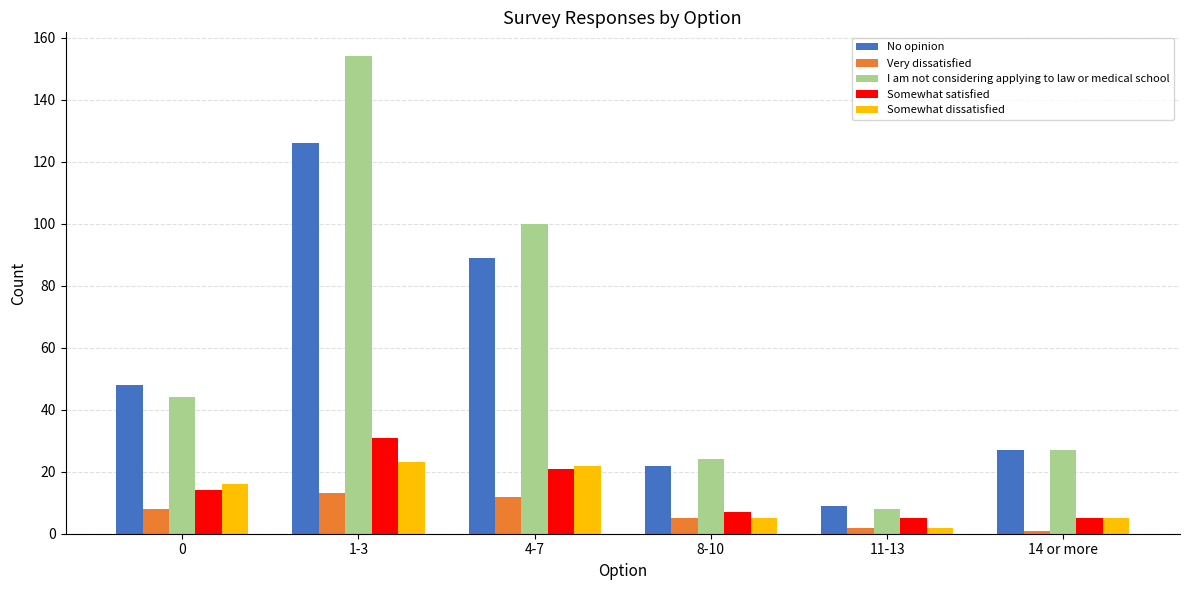

Count the number of categories in the chart.

6